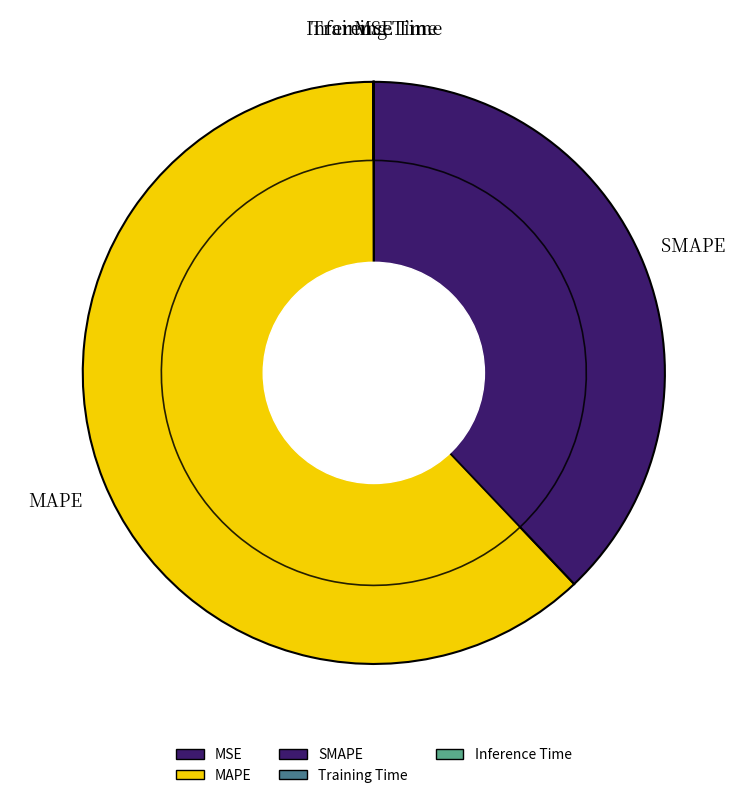

Which has a higher value, Inference Time or Training Time?

Training Time